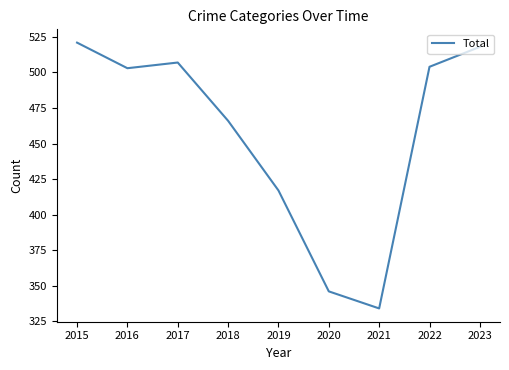

Reading right to left, what are all the values shown in this chart?

518	504	334	346	417	466	507	503	521